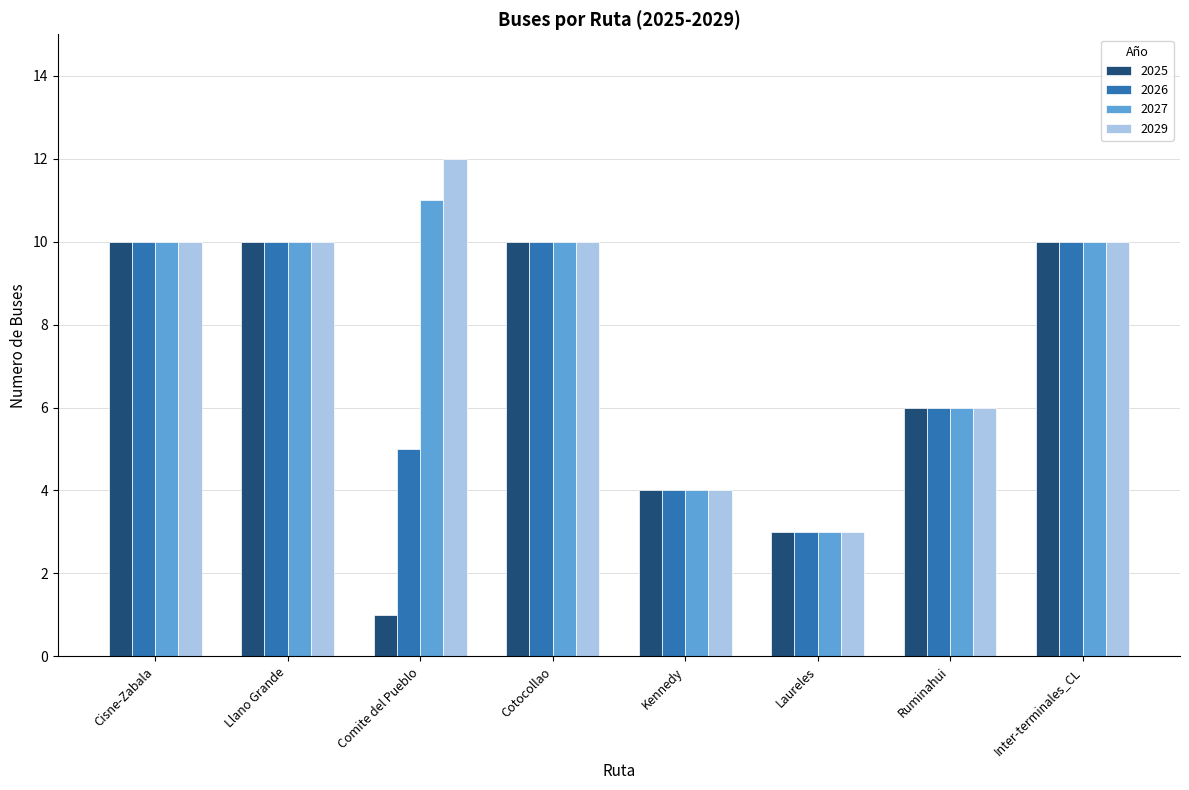

Reading left to right, what are all the values shown in this chart?

2025: 10	10	1	10	4	3	6	10
2026: 10	10	5	10	4	3	6	10
2027: 10	10	11	10	4	3	6	10
2029: 10	10	12	10	4	3	6	10